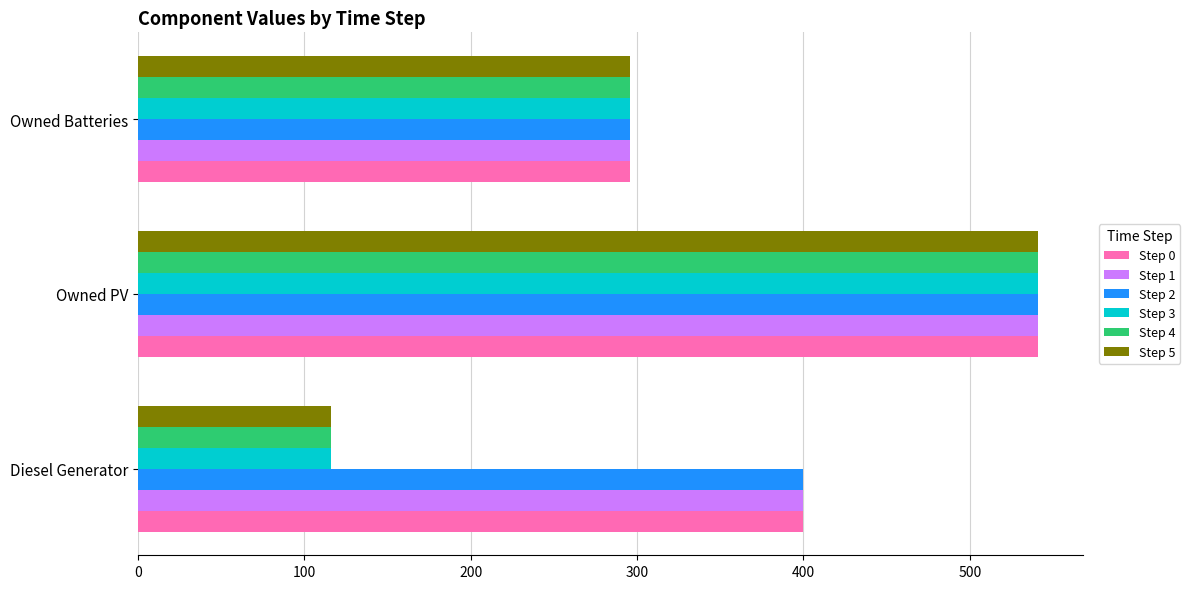

Is it true that Step 1 equals 400 at Diesel Generator?

True